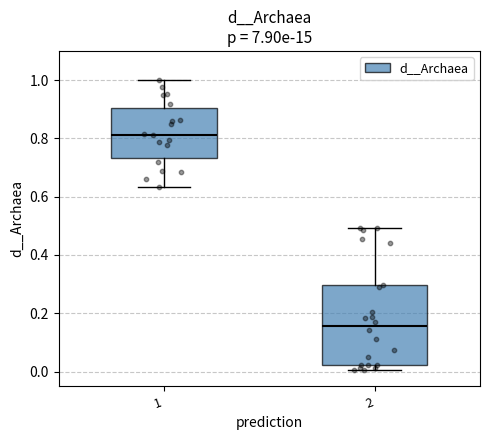

Reading left to right, read every box against the y-axis: the position of its median line, the range the box covers, and the ends of its whiskers. The values are not printed on the chart, so give them approximately, as read against the axis.

1: median 0.82, box 0.74 to 0.90, whiskers 0.64 to 1.00
2: median 0.16, box 0.02 to 0.30, whiskers 0.00 to 0.50